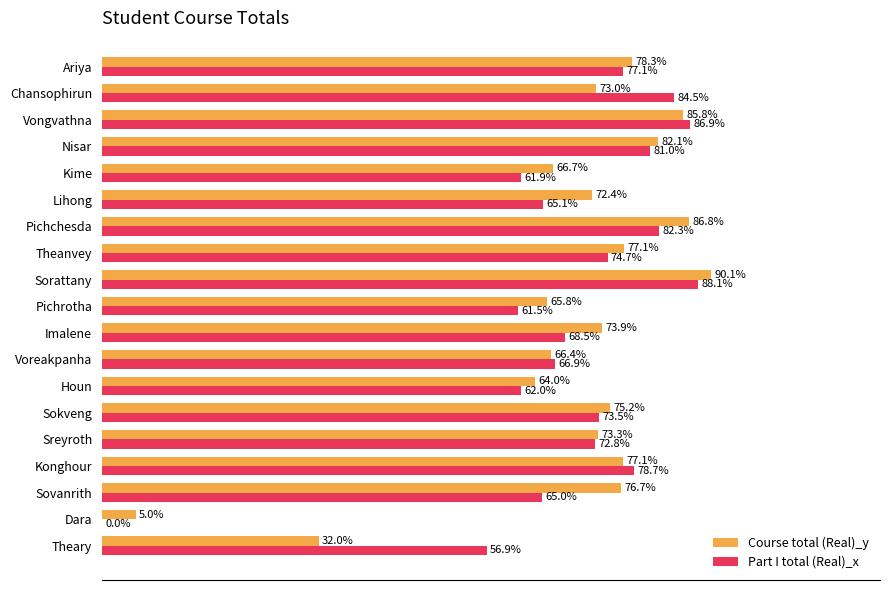

Which series has the largest total across all categories?

Course total (Real)_y